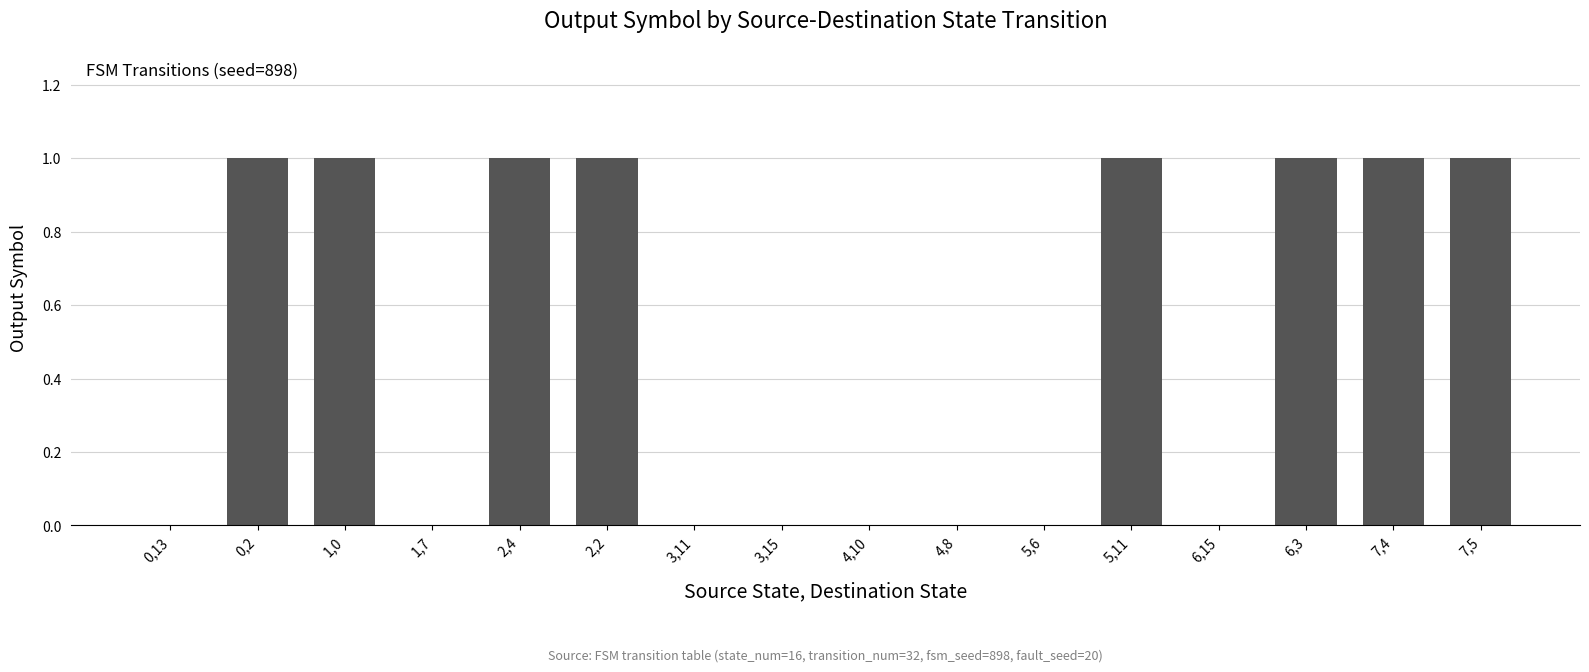

Which has a higher value, 3,15 or 2,2?

2,2